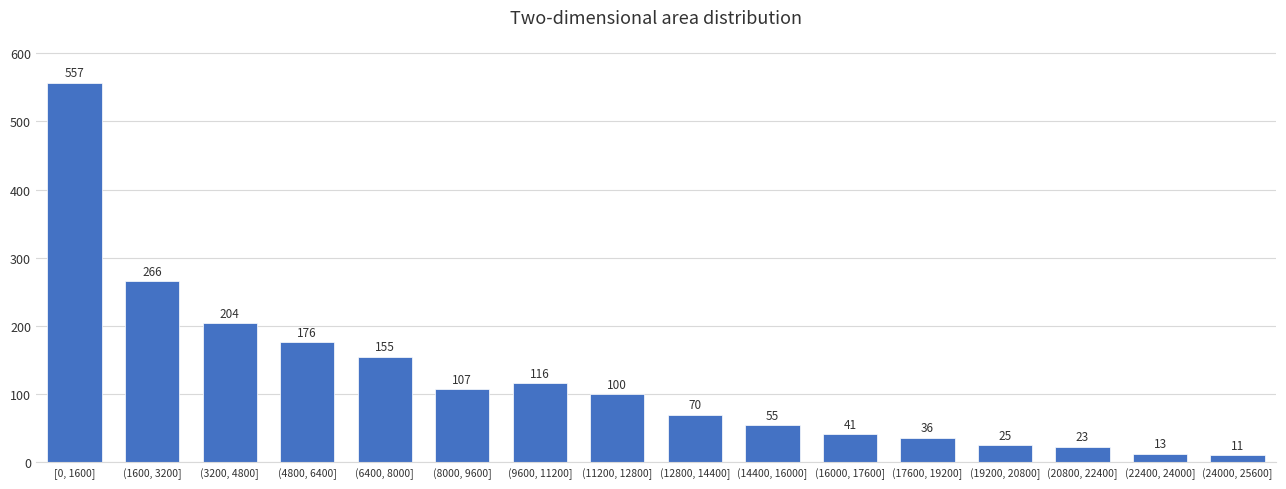

Reading left to right, transcribe all the data shown in this chart.

557	266	204	176	155	107	116	100	70	55	41	36	25	23	13	11